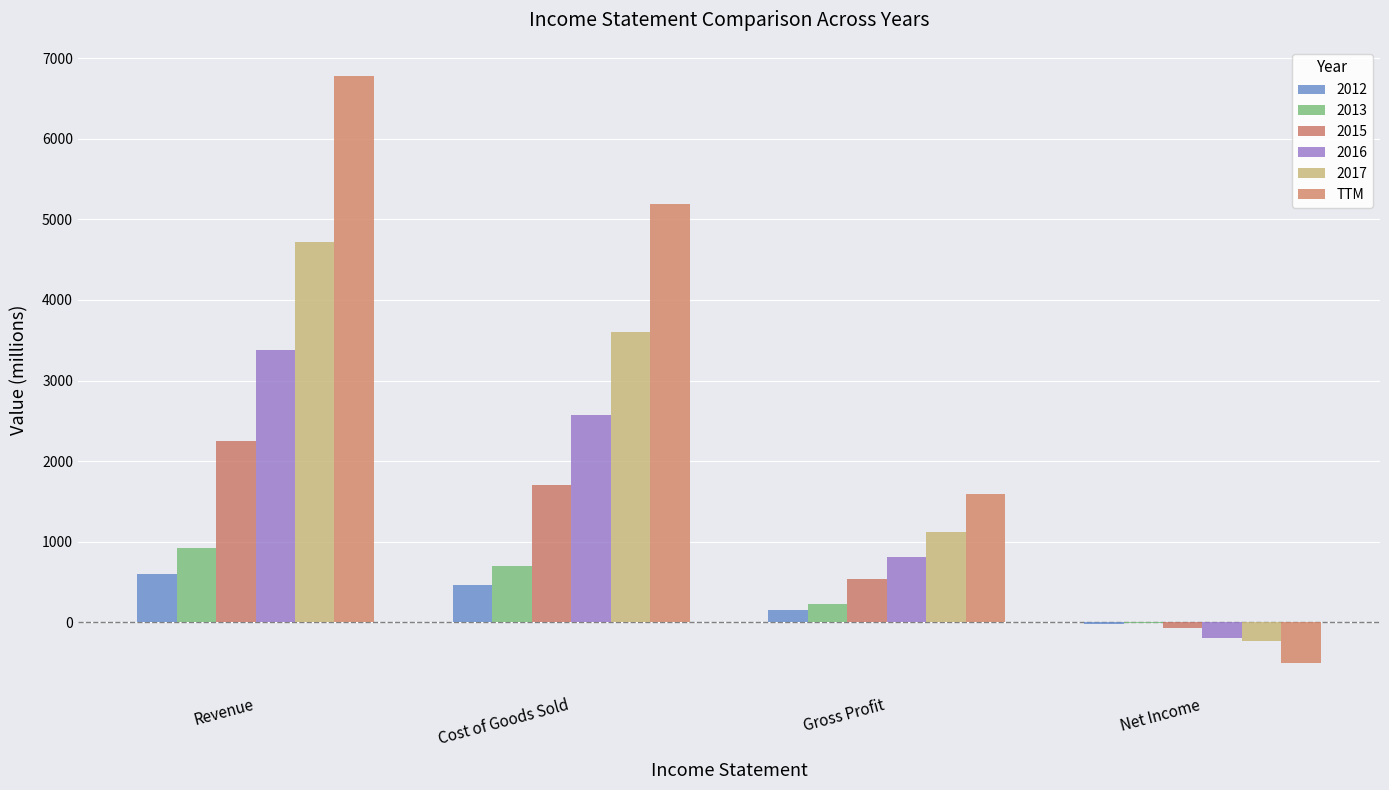

What is the label of the 1st bar from the right?

Net Income